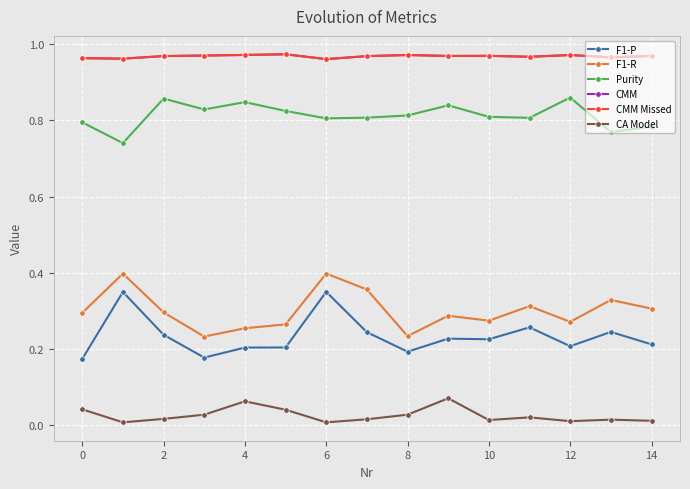

In F1-P, how many points are lower than both neighbors (excluding endpoints)?

4